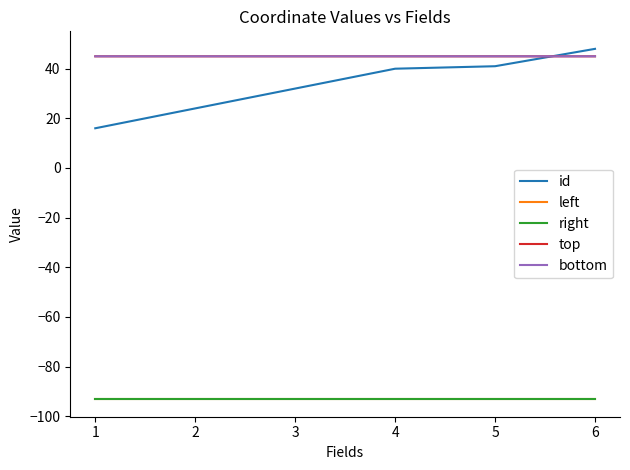

Reading left to right, what are all the values shown in this chart?

id: 16.0	24.0	32.0	40.0	41.0	48.0
left: -93.2	-93.2	-93.2	-93.2	-93.2	-93.2
right: -93.2	-93.2	-93.2	-93.2	-93.2	-93.2
top: 45.0	45.0	45.0	45.0	45.0	45.0
bottom: 45.0	45.0	45.0	45.0	45.0	45.0